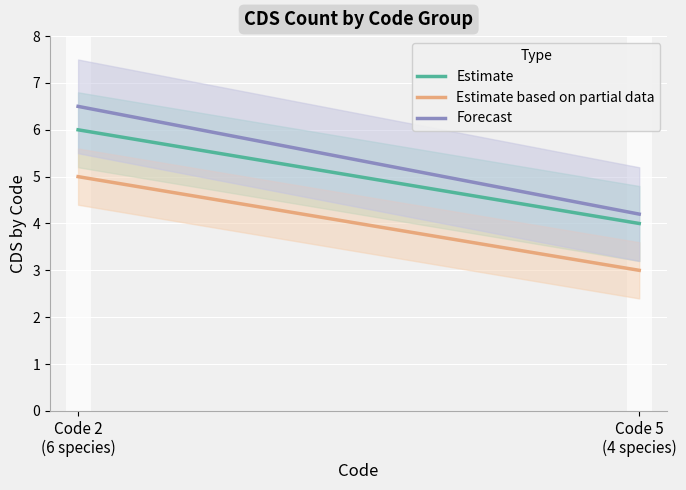

The value of Estimate based on partial data at Code 2
(6 species) is 3.1. True or false?

False